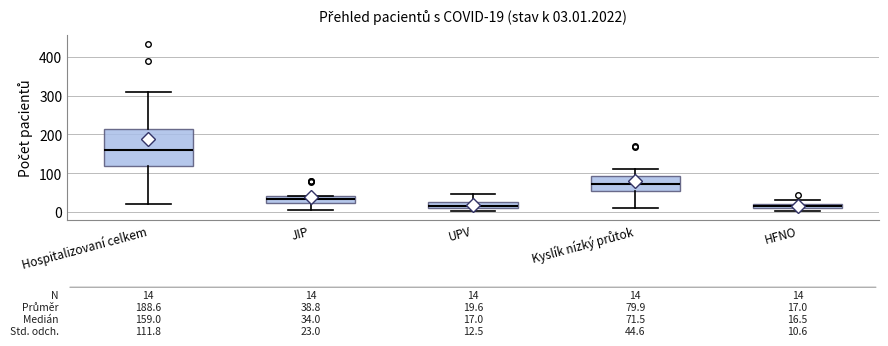

Which box is the tallest, from its lower edge to its upper edge?

Hospitalizovaní celkem